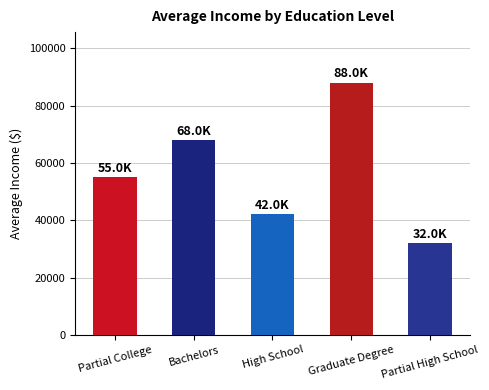

What is the sum of the values at High School and Graduate Degree?

130000